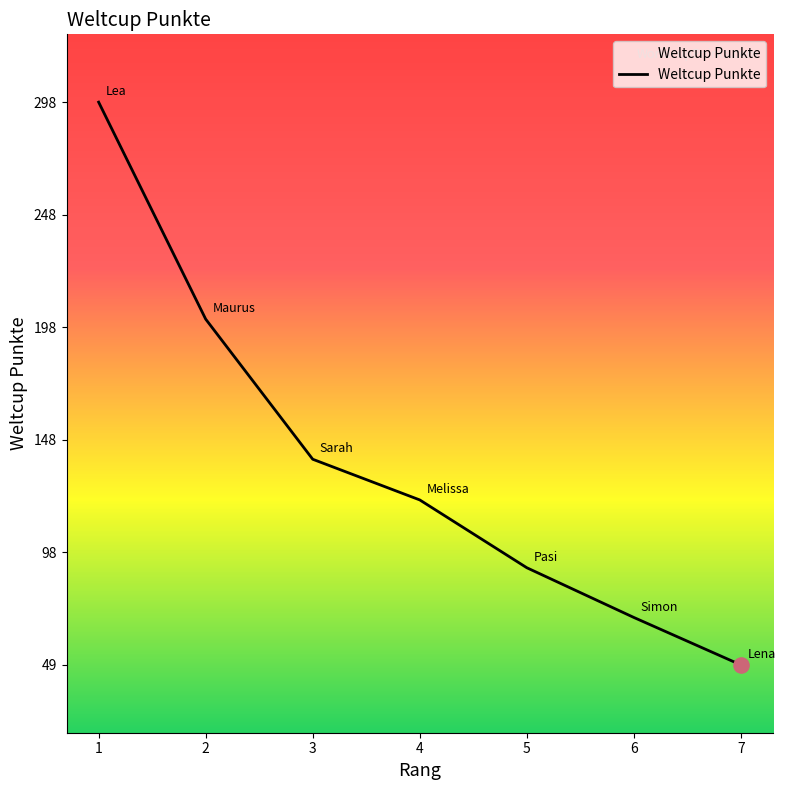

Which has a higher value, 2 or 5?

2